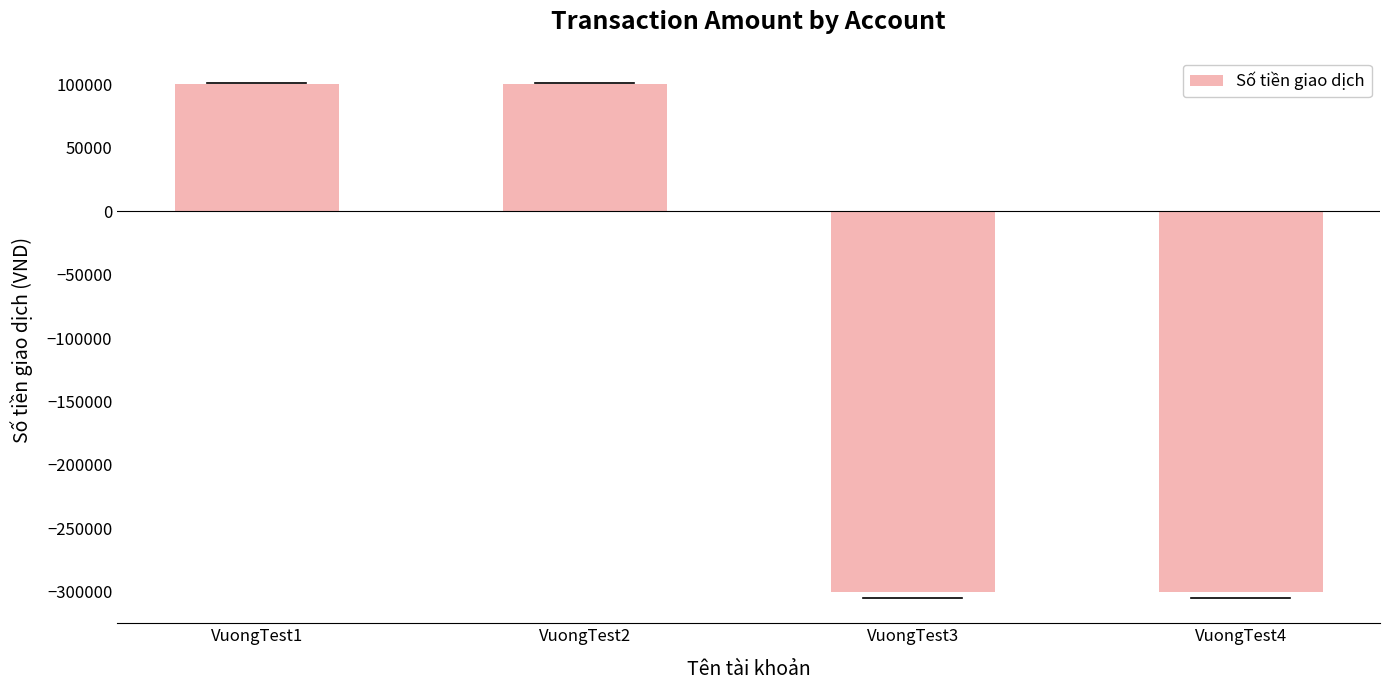

What is the greatest value displayed?

100000